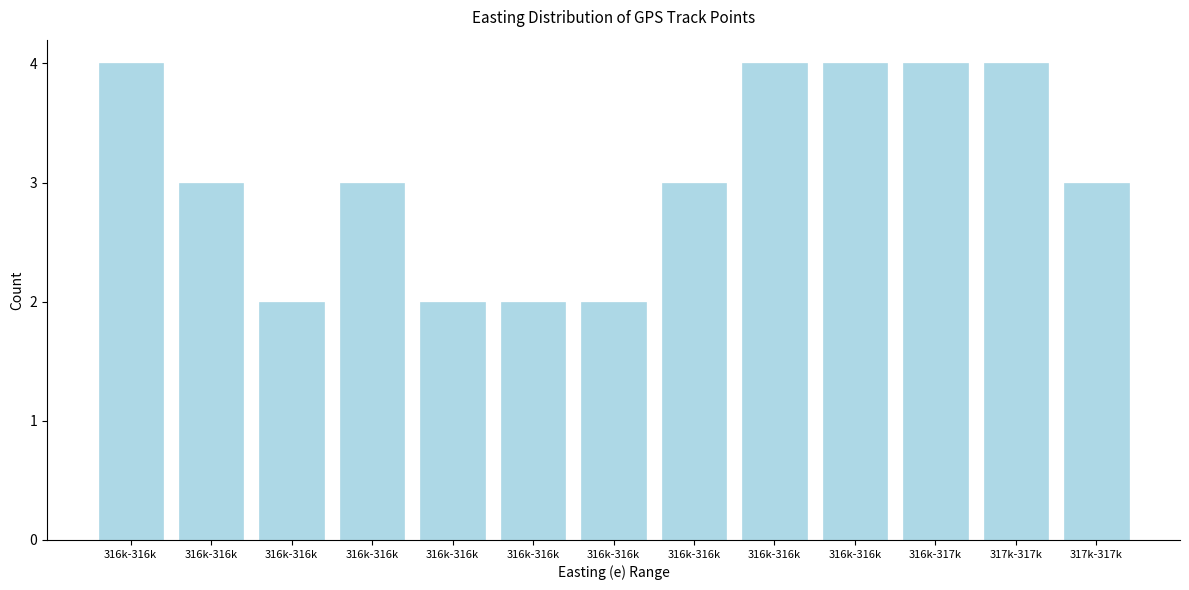

How many data points does each series have?

13